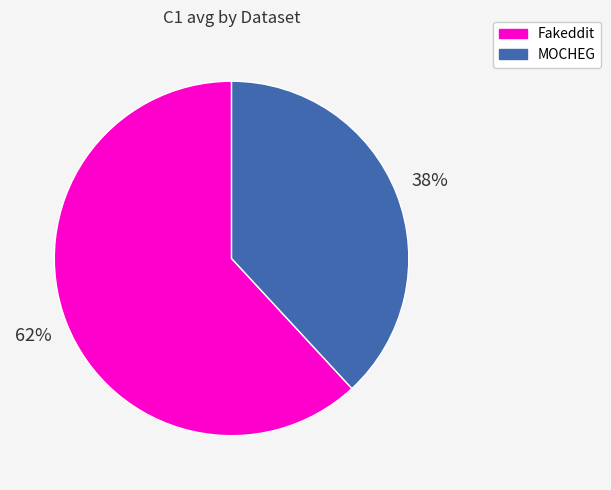

Rank the categories by value from highest to lowest.

Fakeddit, MOCHEG